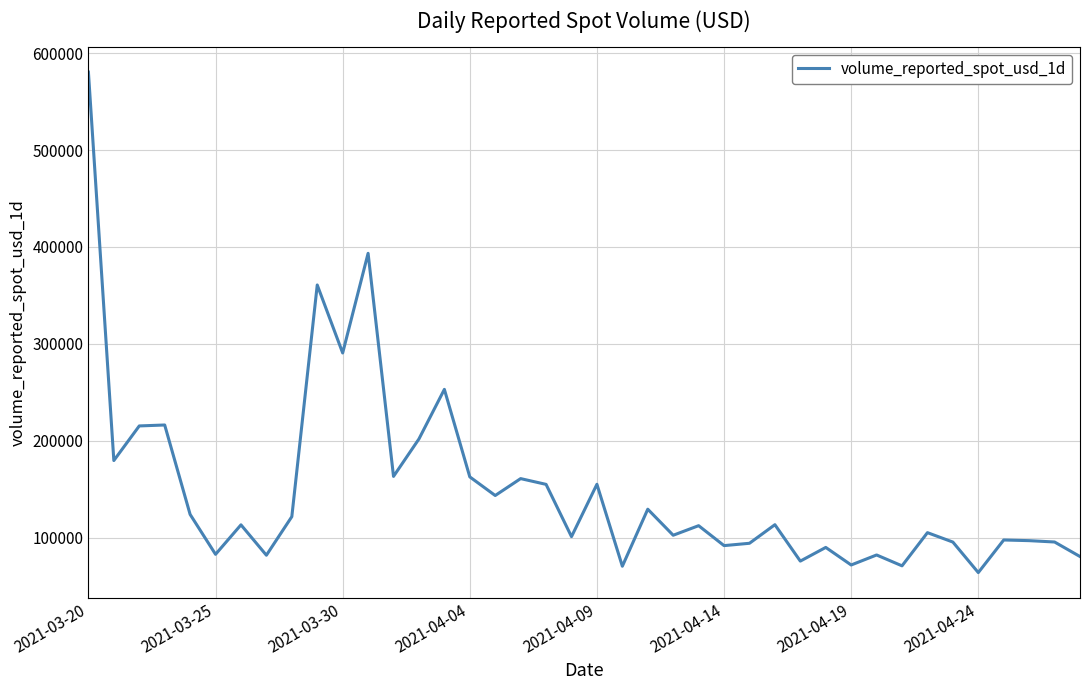

What is the maximum value shown in the chart?

580443.2